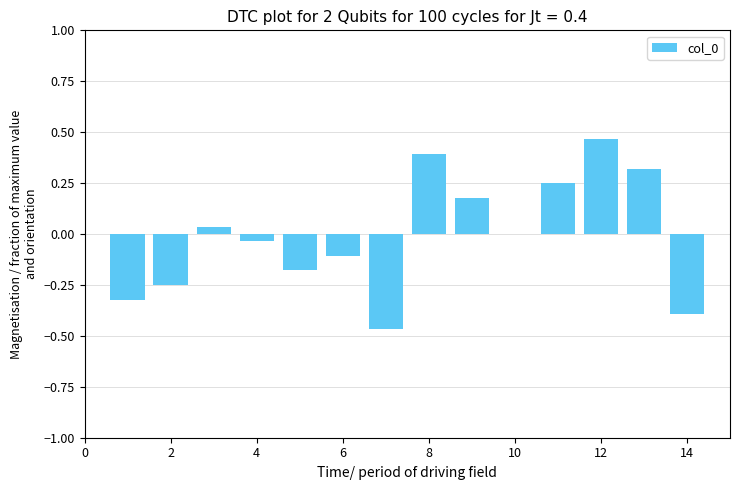

What is the difference between the maximum and minimum values?

0.9